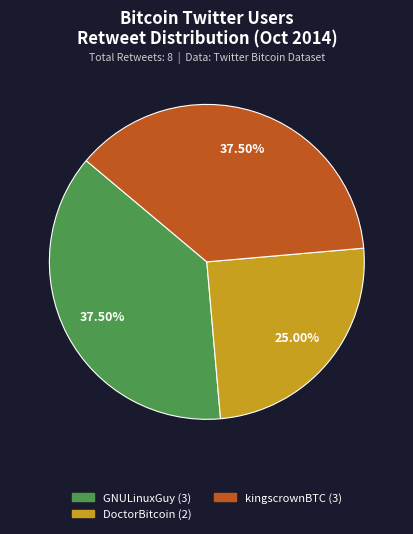

How many segments does this pie chart have?

3